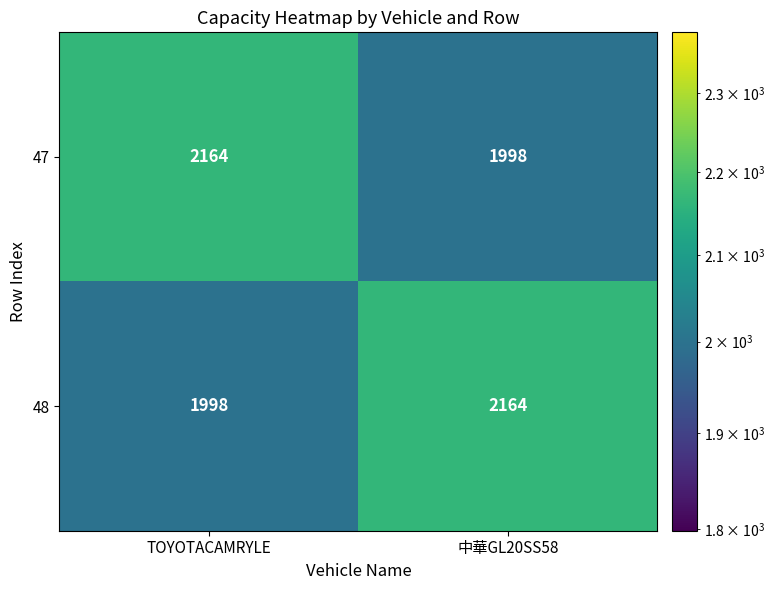

At TOYOTACAMRYLE, list the series in order from smallest to largest.

48, 47